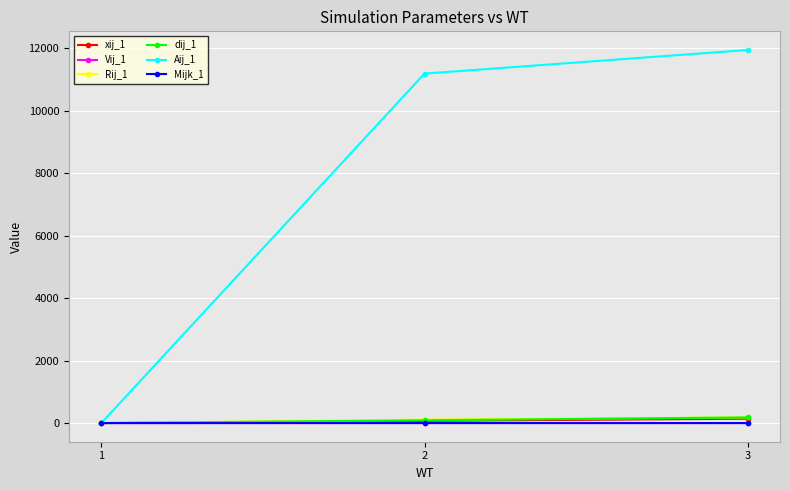

Which category has the highest value across all series?

3